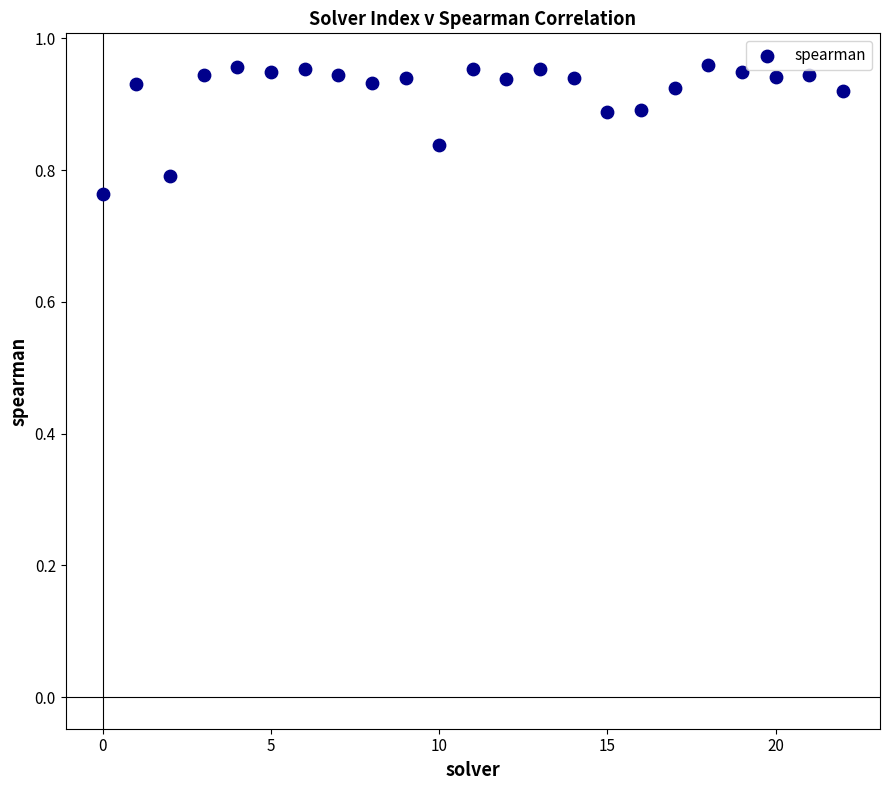

Count the number of points in this scatter plot.

23